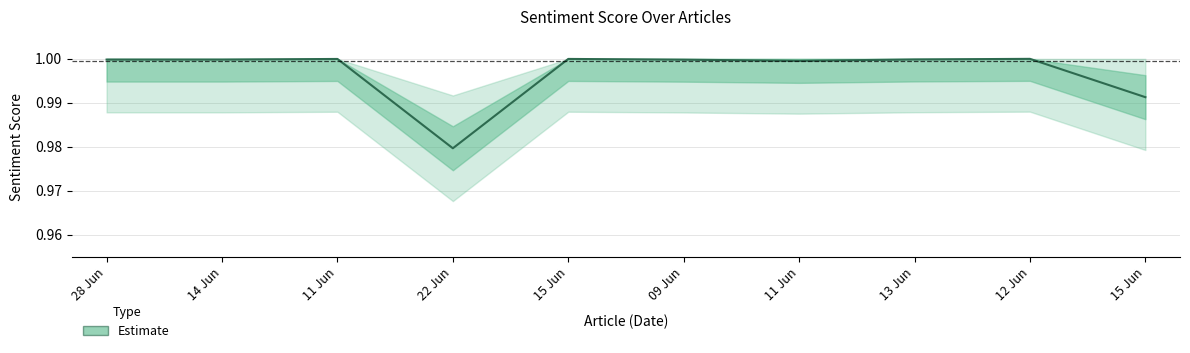

How many lines are shown in the chart?

1